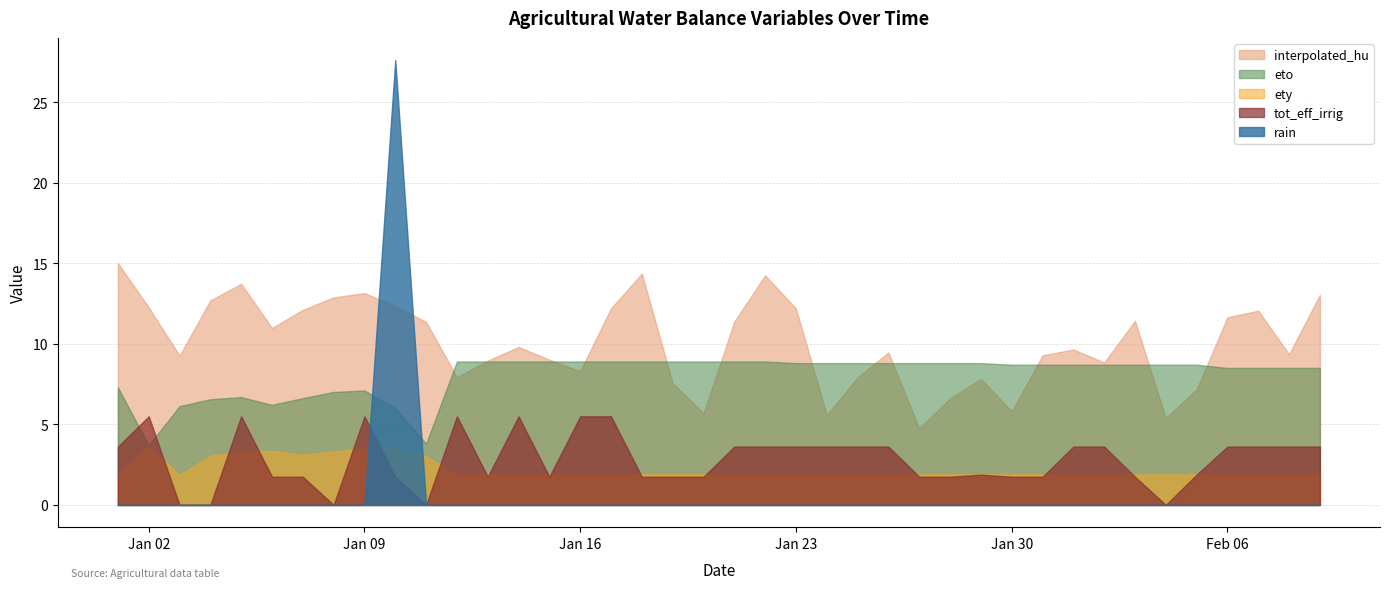

Count the number of data series in this chart.

5